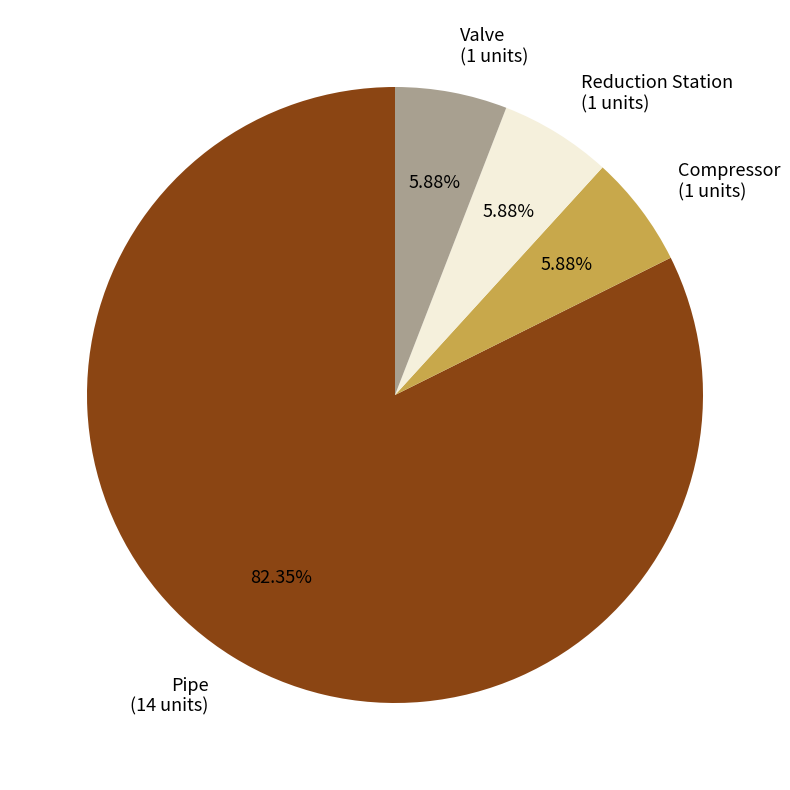

Is there a majority slice in this chart?

Yes